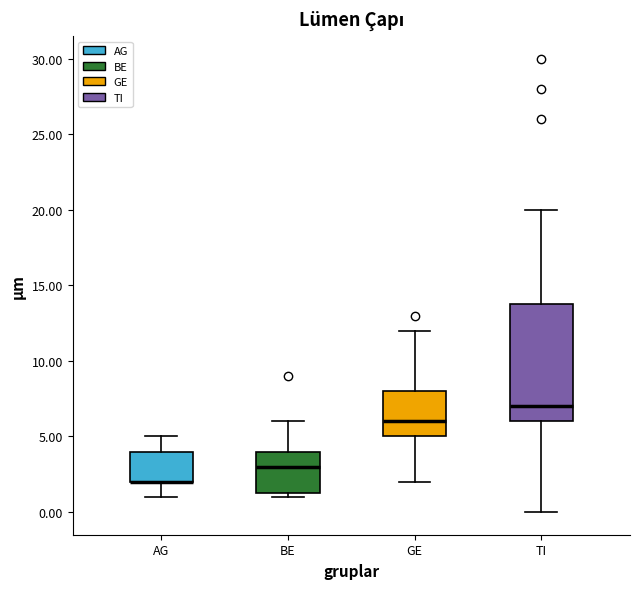

Reading left to right, transcribe this box plot: for each box, give where its median line is, the range the box spans, and where its two whiskers end, as read against the y-axis. The values are not printed on the chart, so give them approximately, as read against the axis.

AG: median 2.0 (drawn on the box's lower edge), box 2.0 to 4.0, whiskers 1.0 to 5.0
BE: median 3.0, box 1.5 to 4.0, whiskers 1.0 to 6.0
GE: median 6.0, box 5.0 to 8.0, whiskers 2.0 to 12.0
TI: median 7.0, box 6.0 to 14.0, whiskers 0.0 to 20.0